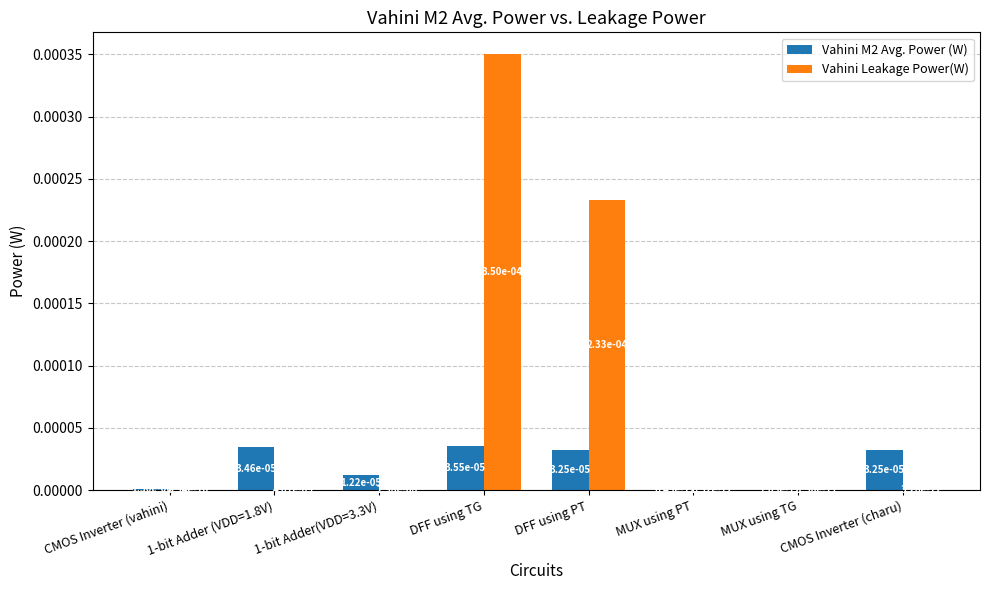

True or false: Vahini M2 Avg. Power (W) has a value of 0.0 at CMOS Inverter (vahini).

True